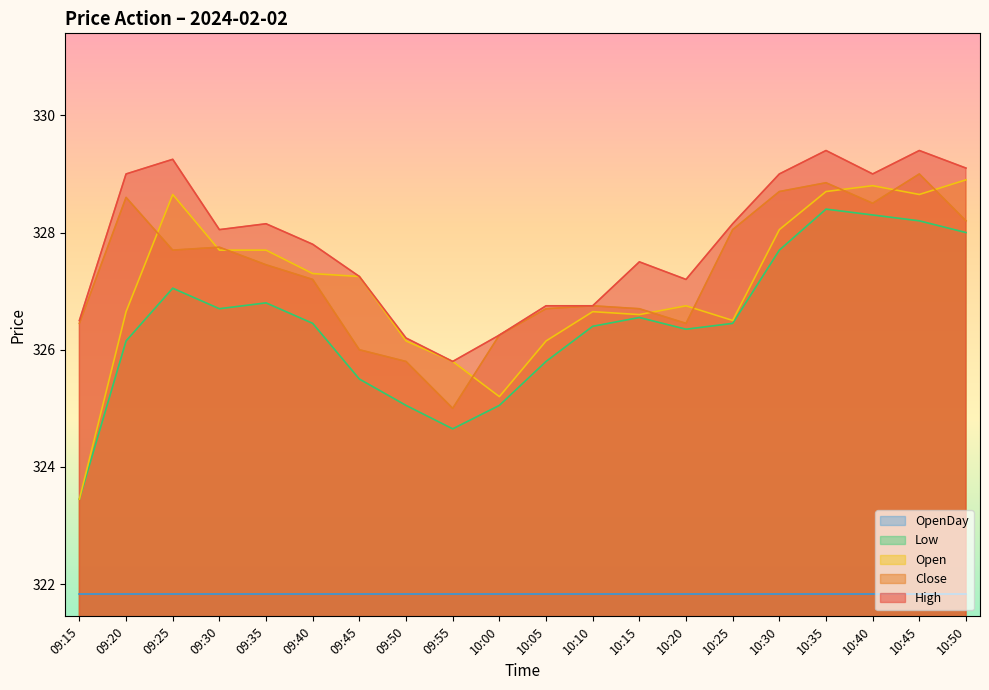

What is the difference between the second highest and second lowest values in the High series?

3.2